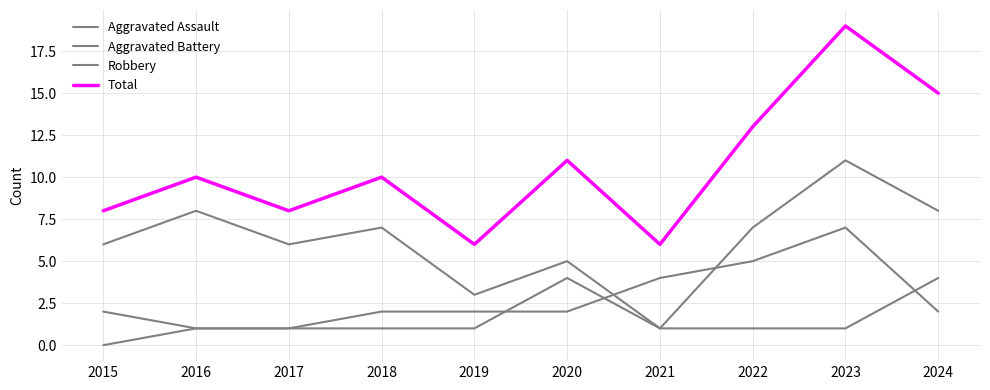

True or false: Total has more than 2 points higher than both neighbors.

True